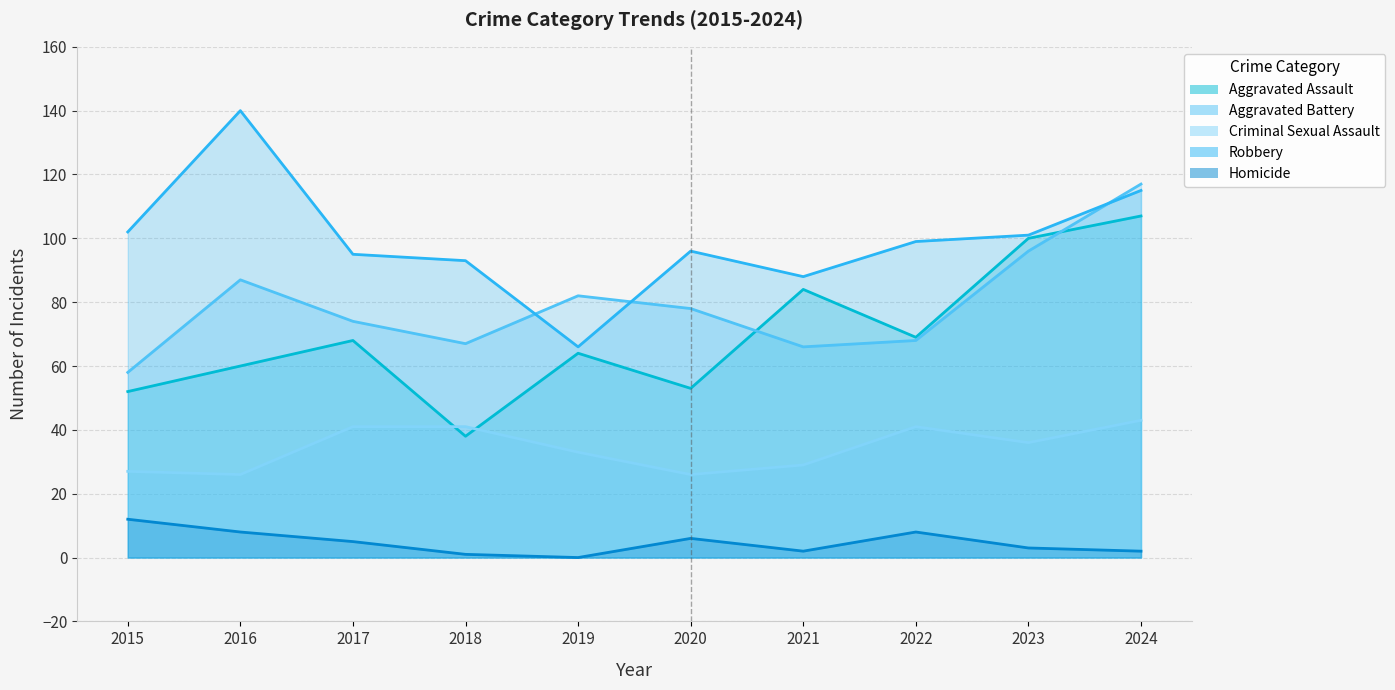

Rank the categories by Aggravated Battery value from lowest to highest.

2015, 2021, 2018, 2022, 2017, 2020, 2019, 2016, 2023, 2024